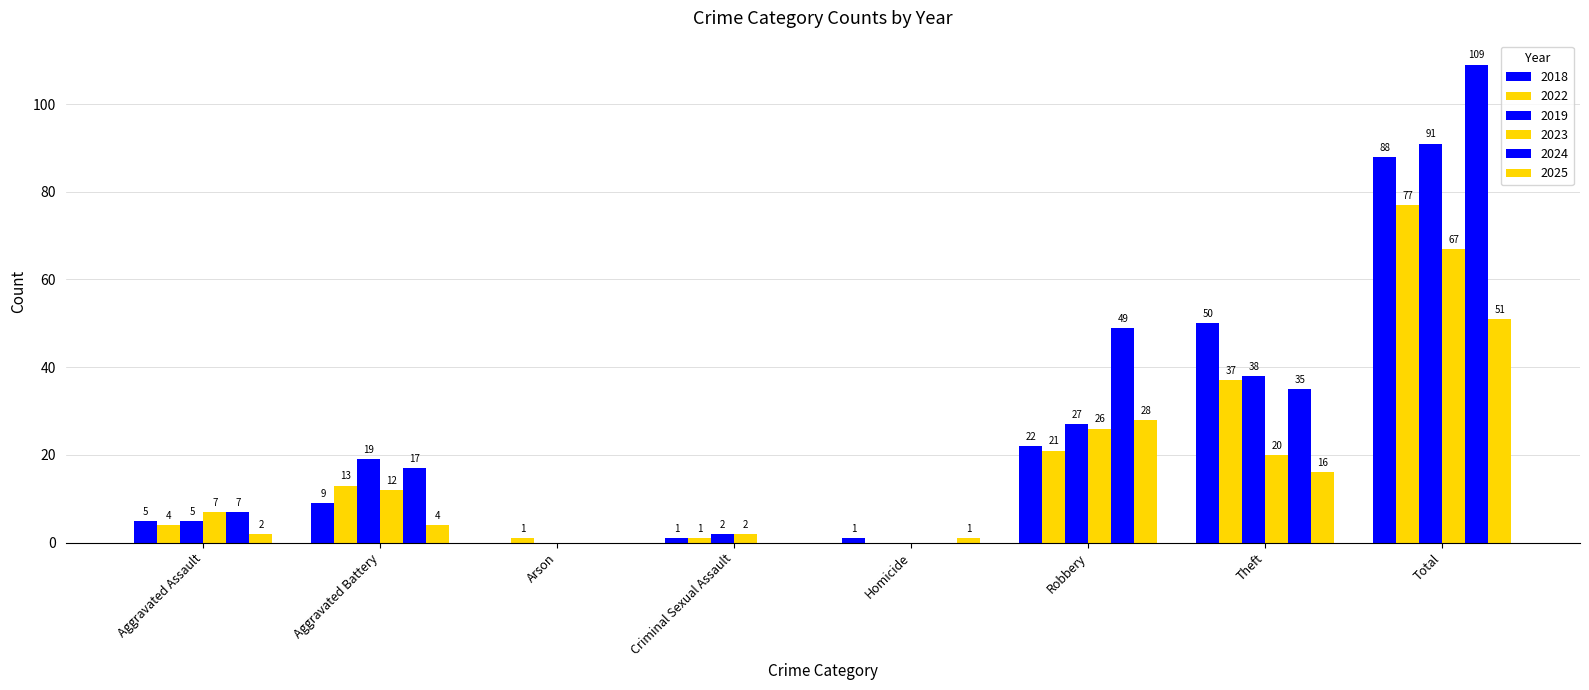

Between Aggravated Battery and Homicide, which series saw the biggest shift?

2019